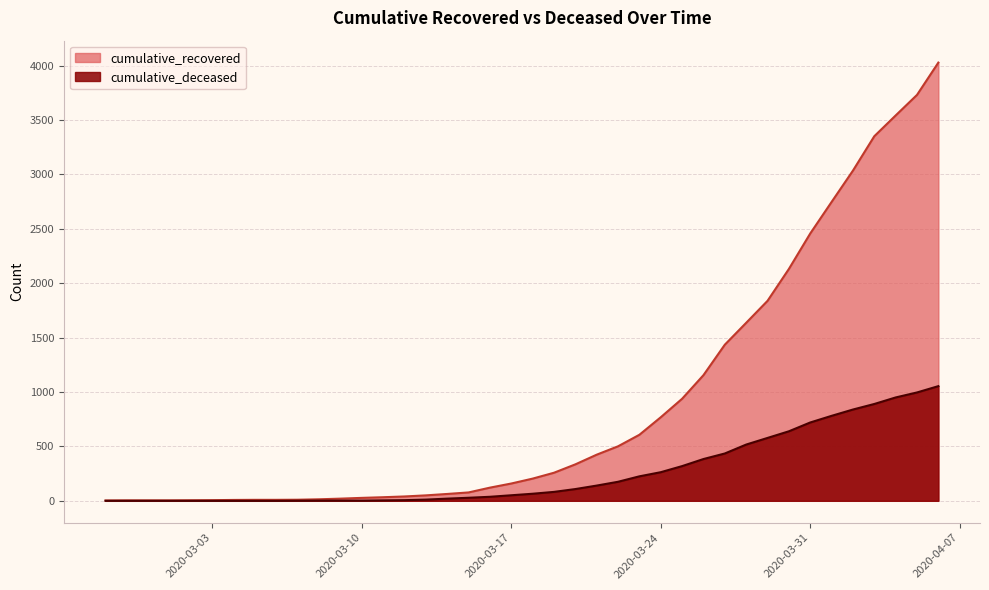

What is the difference between the second highest and second lowest values in the cumulative_recovered series?

3727